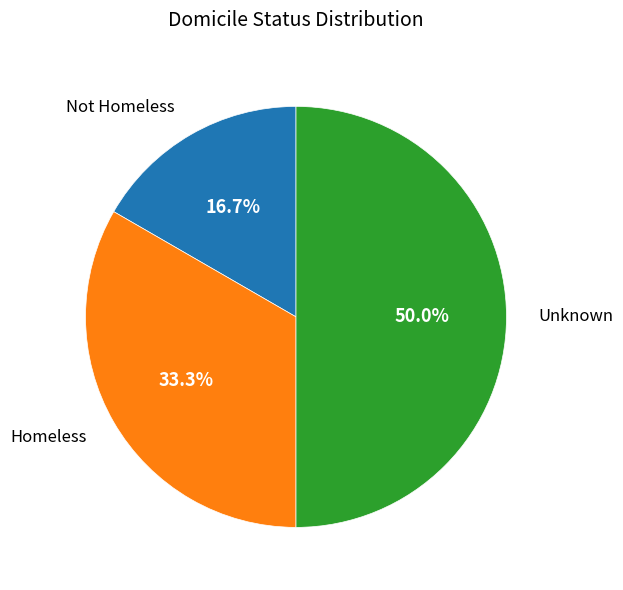

To the nearest percent, what is the difference between the largest and smallest slice percentages?

33%